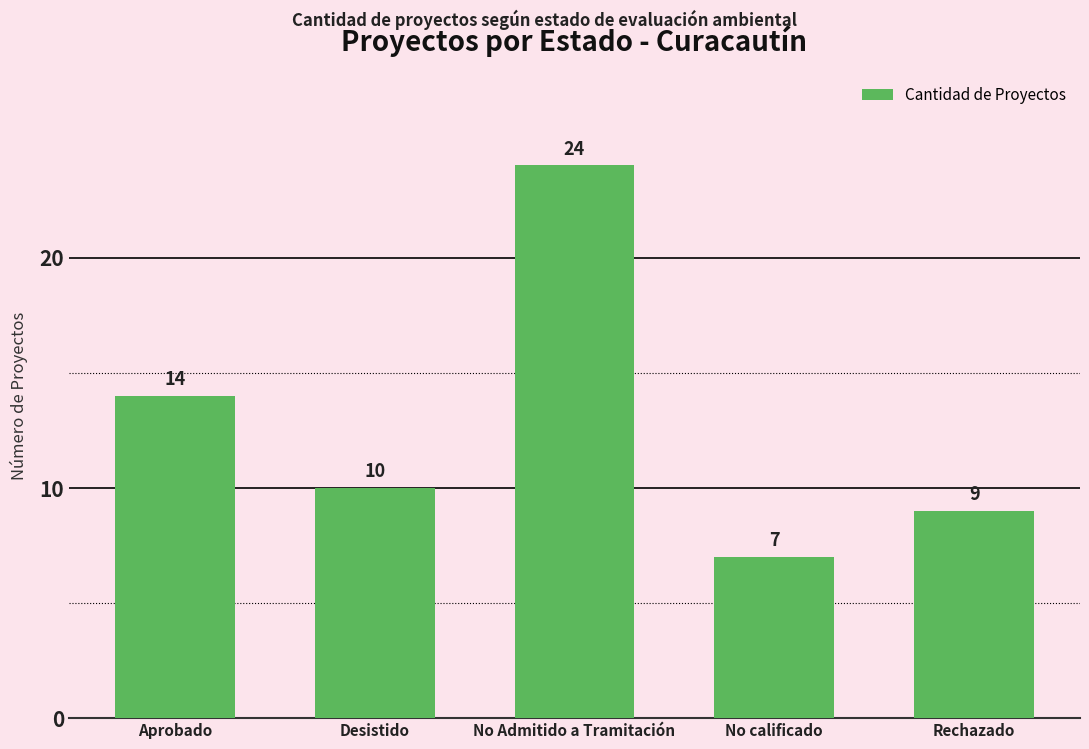

Are the bars grouped side by side (vs. stacked)?

No